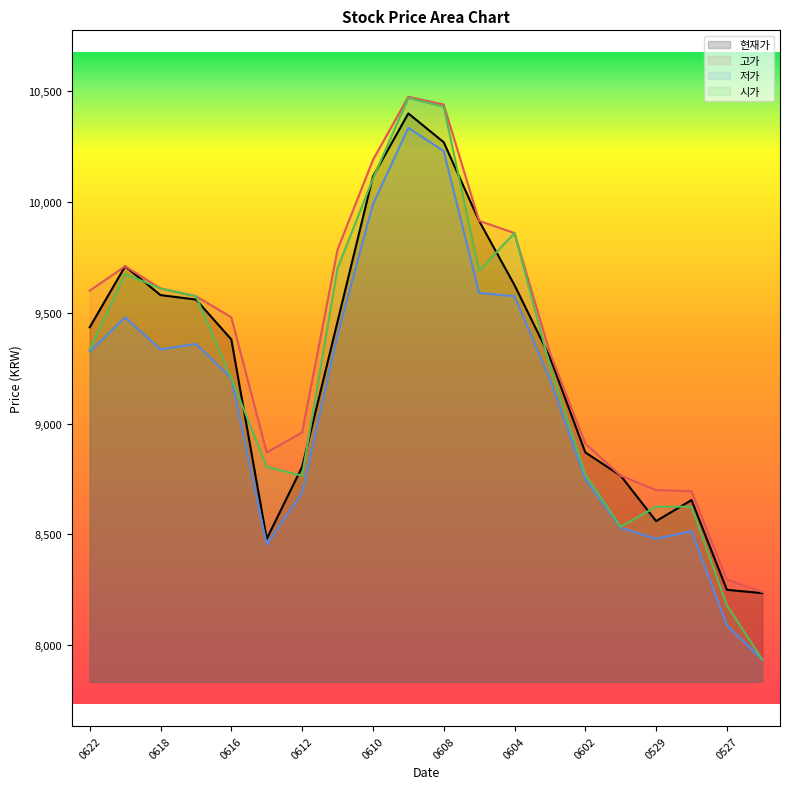

True or false: 고가 and 현재가 intersect in this chart.

False